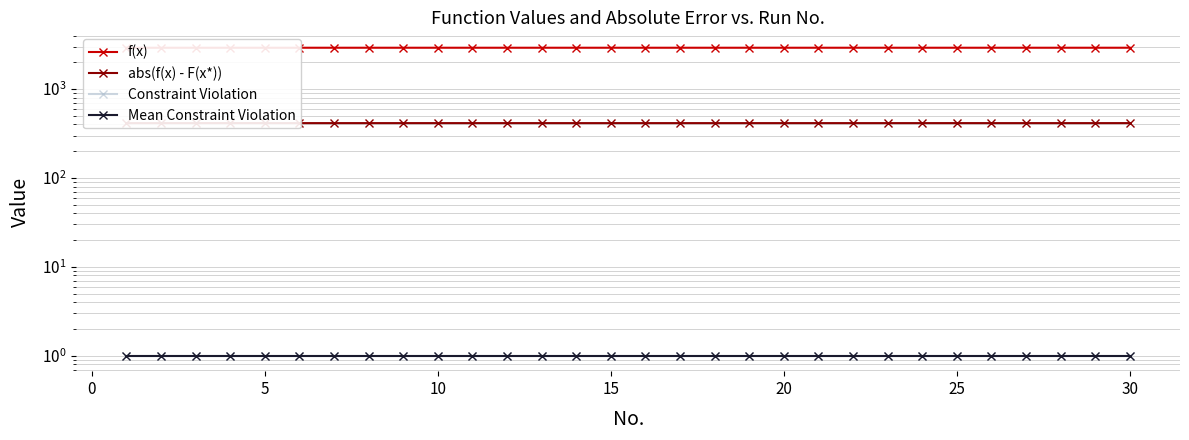

True or false: Constraint Violation has a value of 1.3 at 20.

False